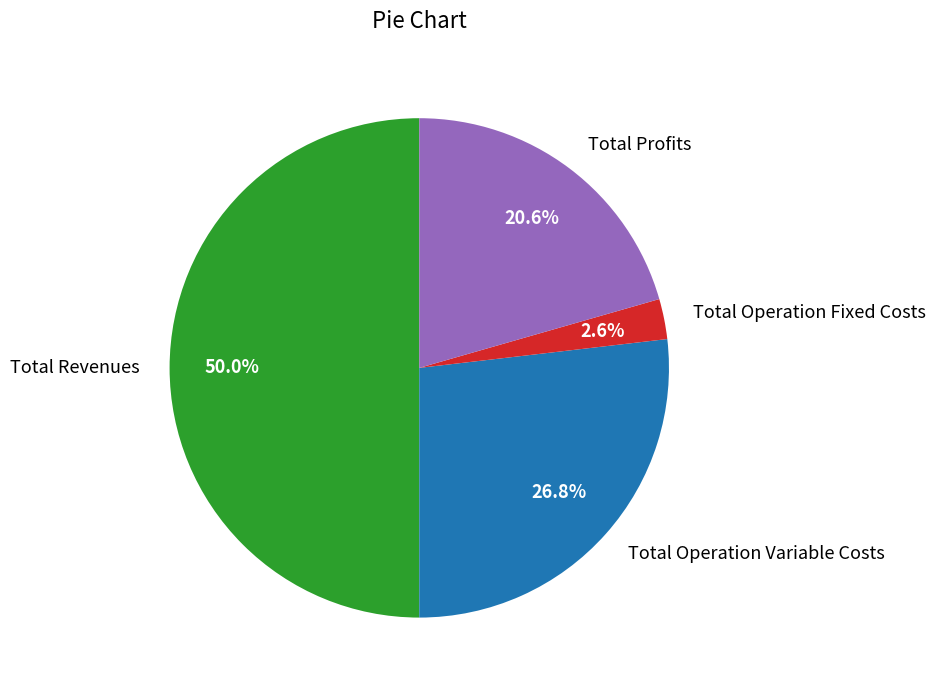

Is Total Operation Variable Costs the majority of the pie?

No